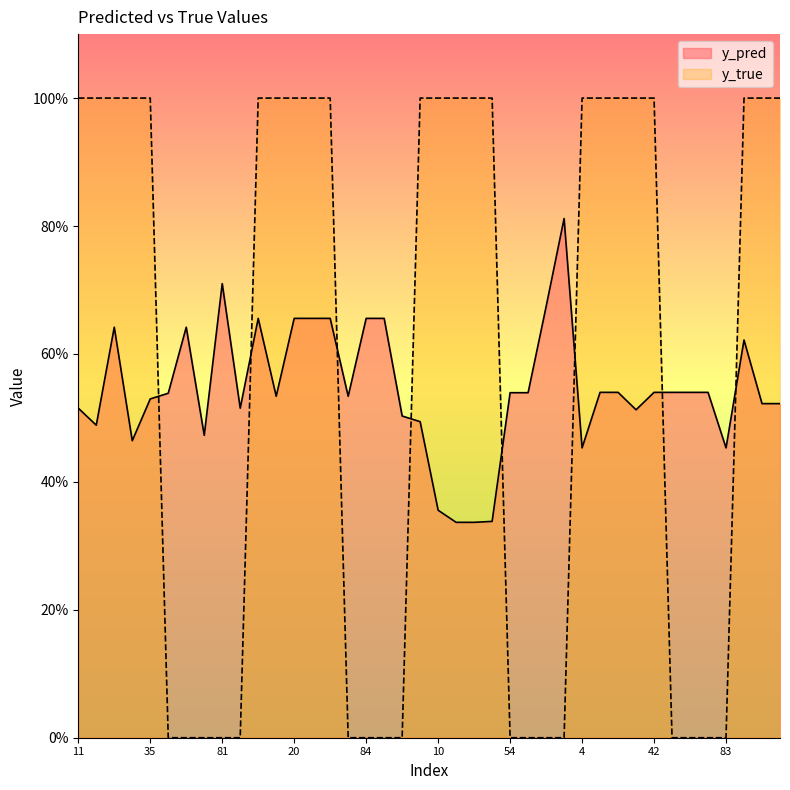

Is it true that y_pred equals 0.9 at 22?

False